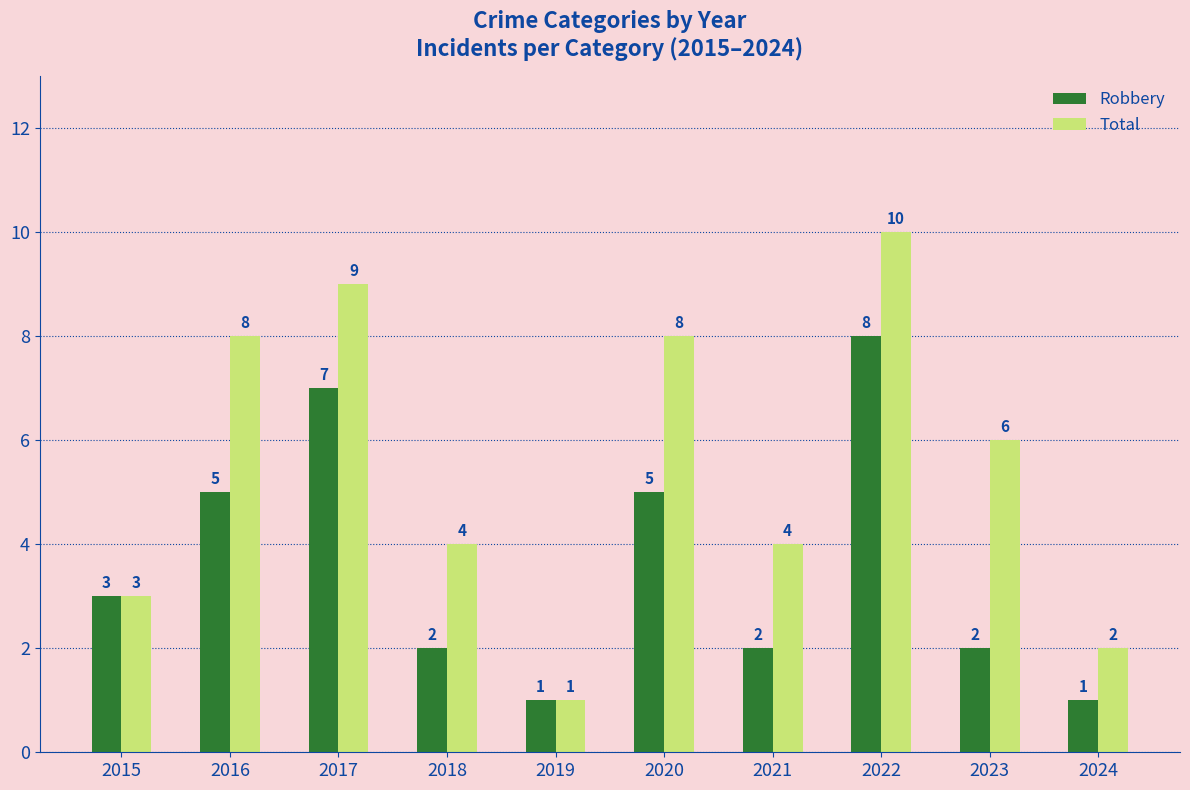

What is the value of the Robbery bar at the 10th from the left?

1